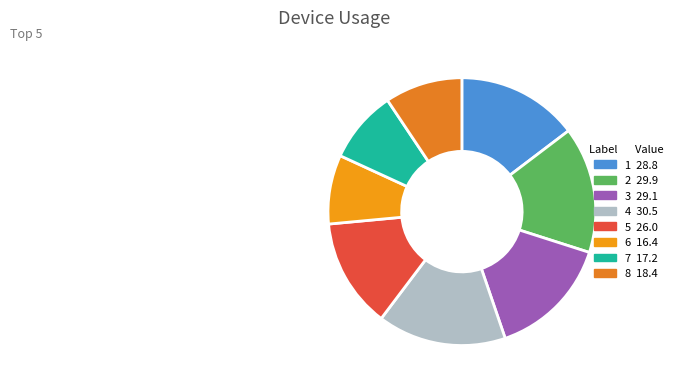

What percentage is NOT represented by 6?

91.7%